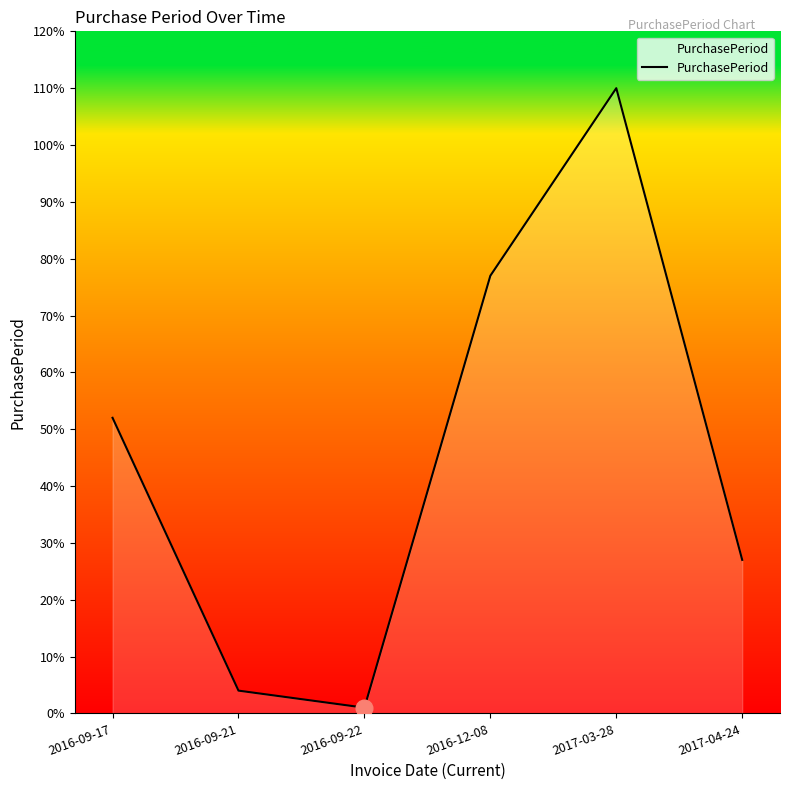

True or false: the data has more than 1 interior local peaks.

False